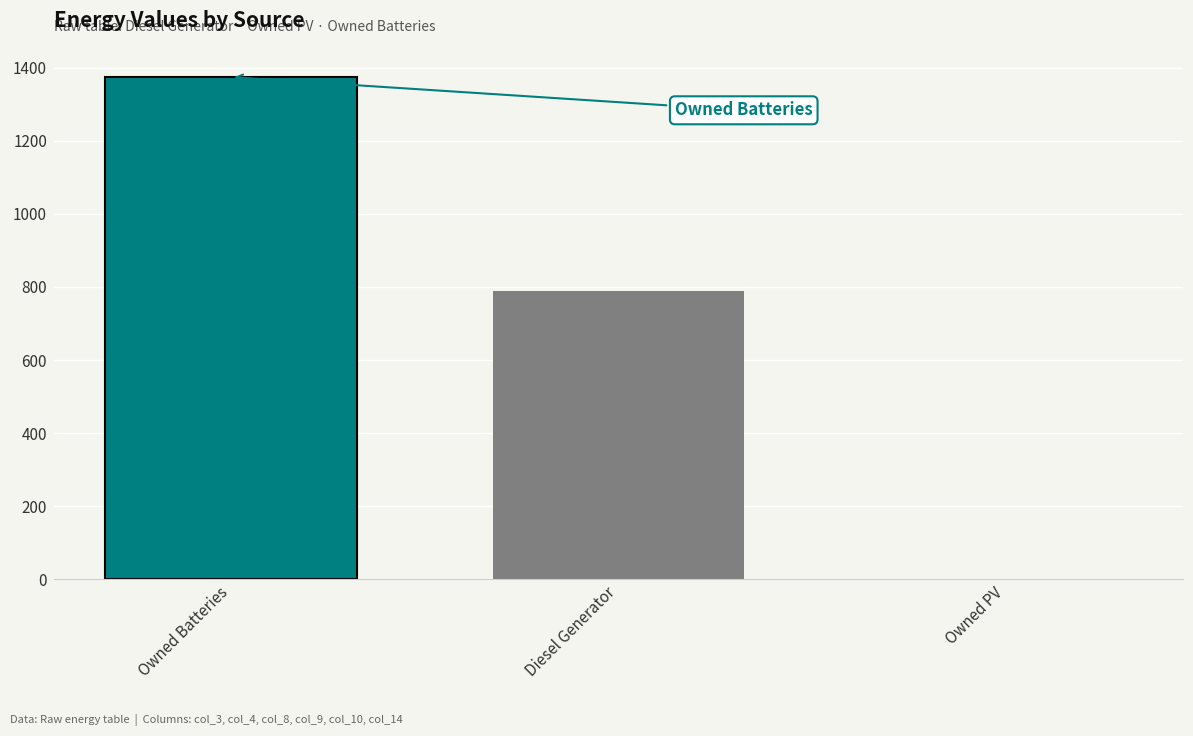

How many data points does each series have?

1